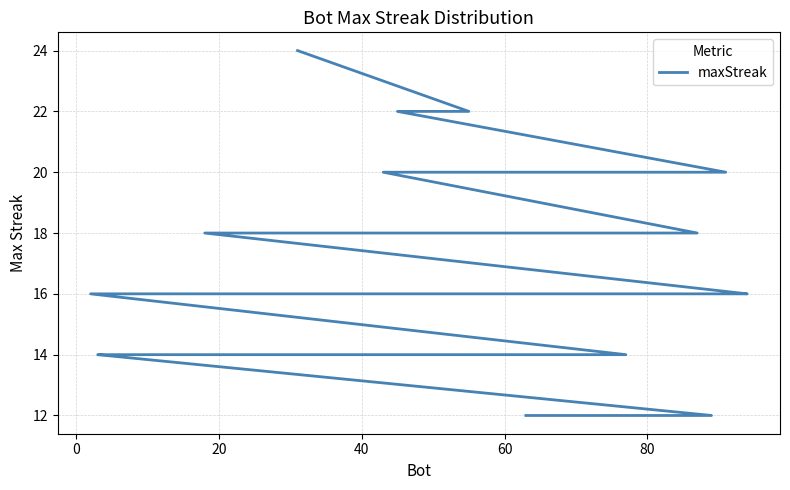

What is the smallest value displayed?

12